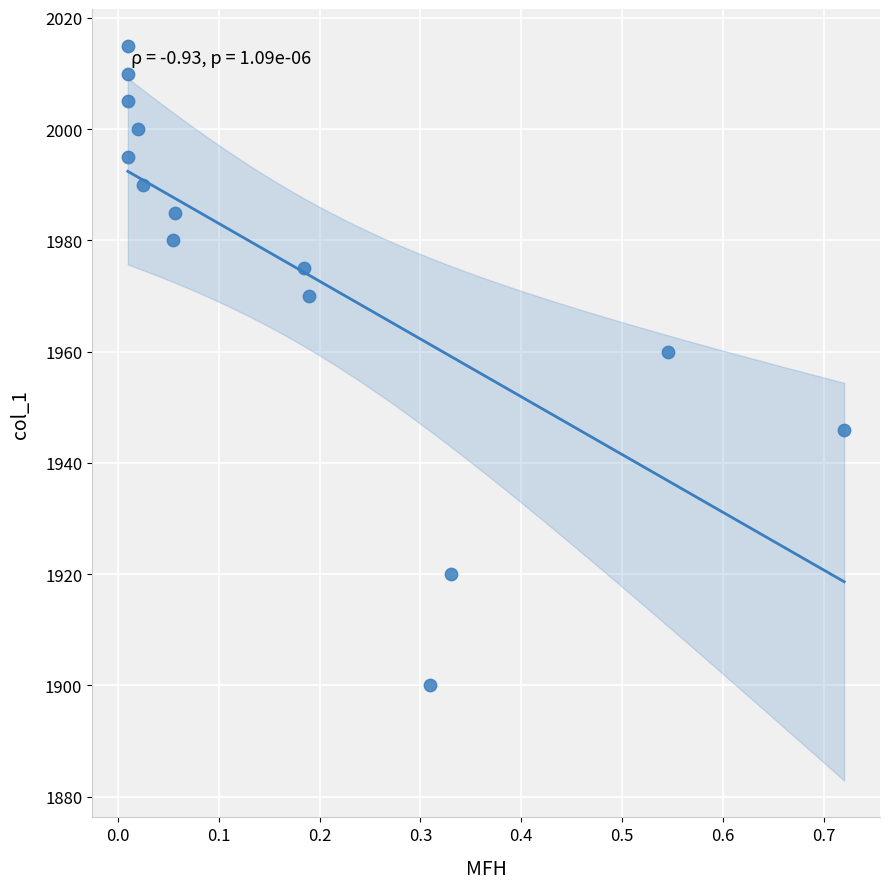

What Y value in the scatter plot is closest to 1957?

1960